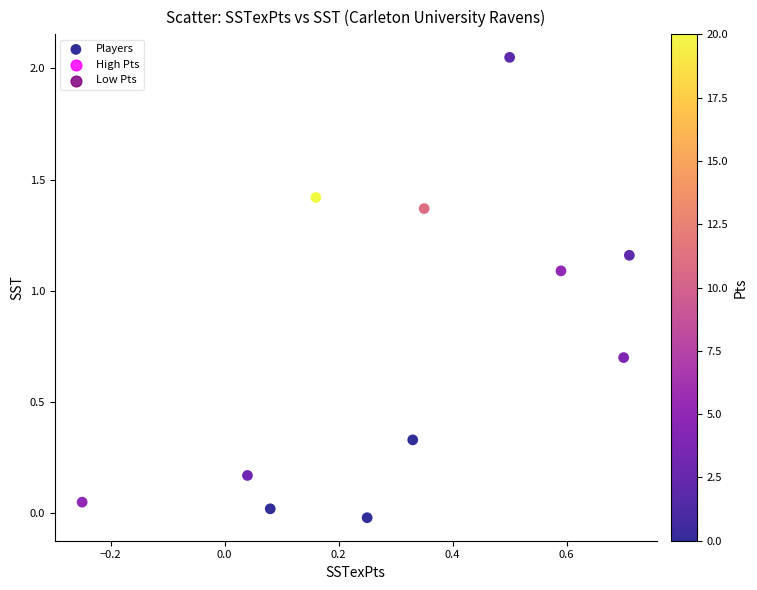

What is the range of X values (max minus min)?

1.0